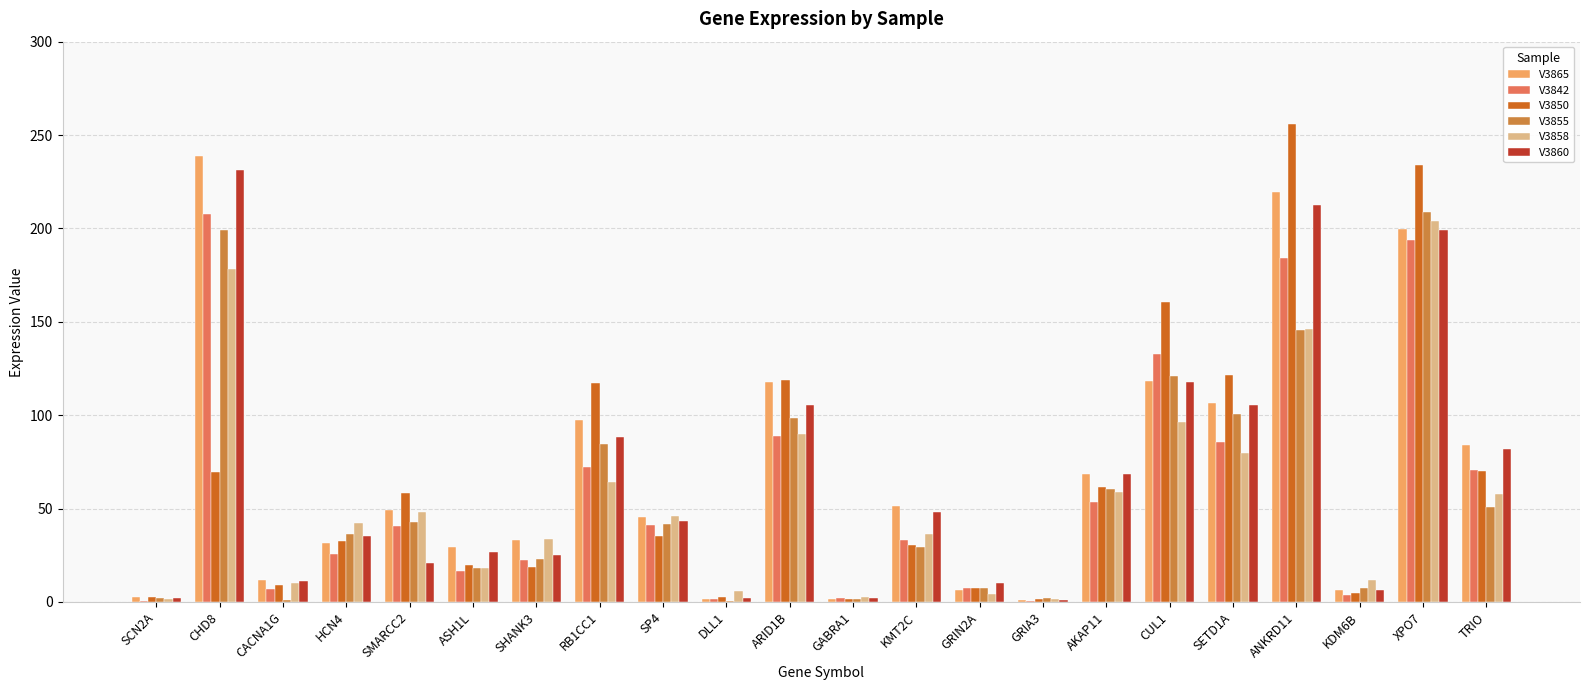

What is the highest value of the V3860 series?

231.1